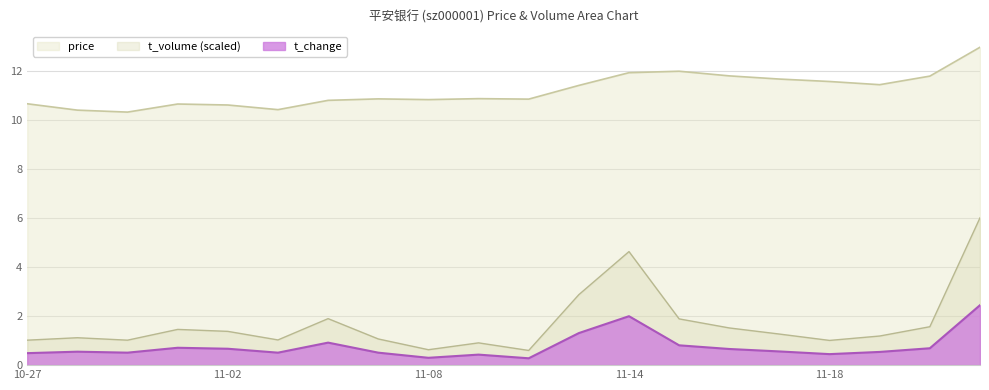

Is it true that price equals 11.8 at 2022-11-16?

True